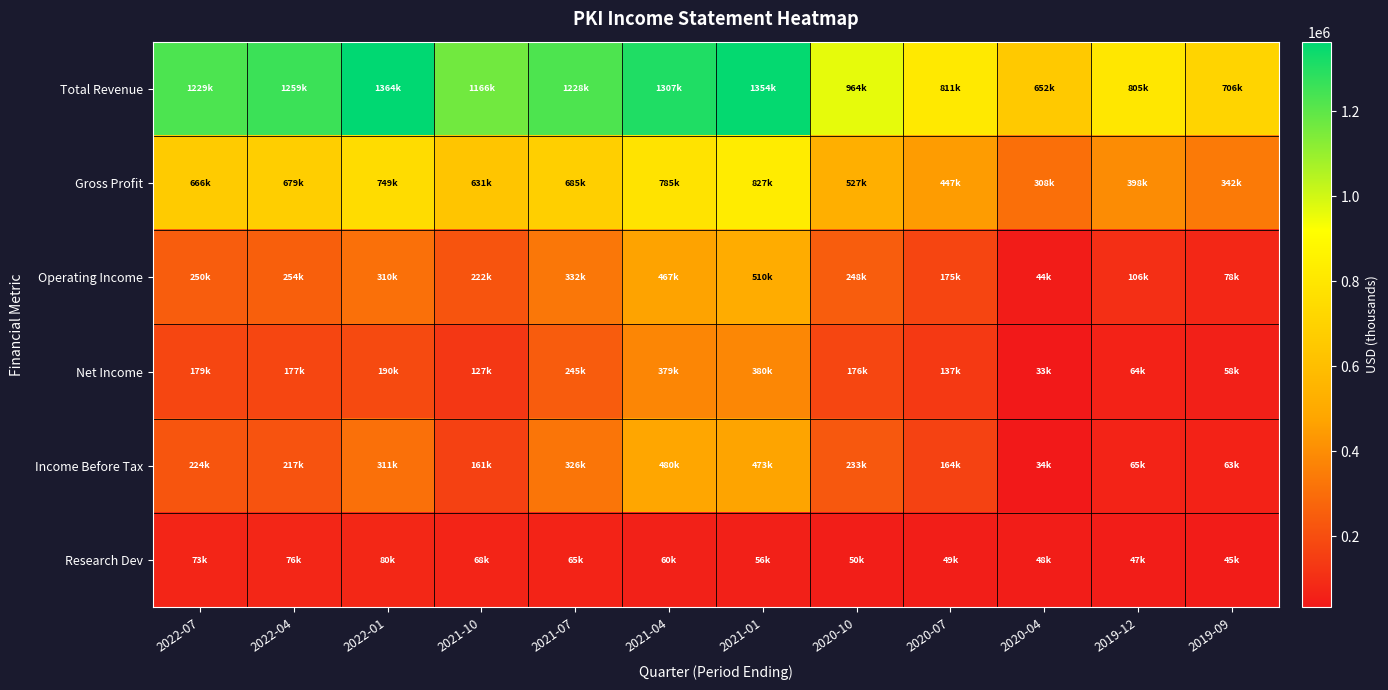

At 2019-09, list the series in order from largest to smallest.

Total Revenue, Gross Profit, Operating Income, Income Before Tax, Net Income, Research Dev